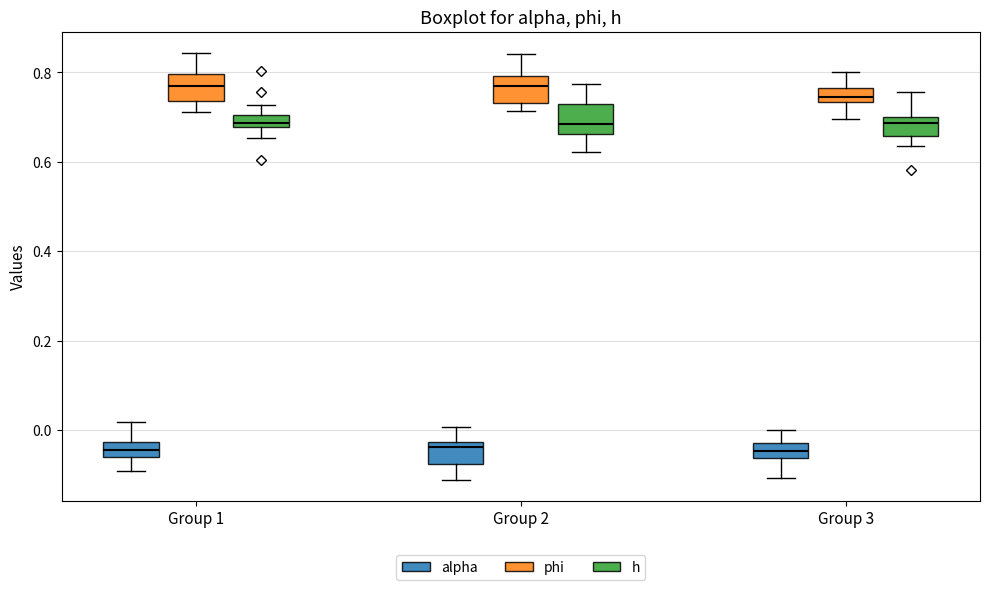

Where does the upper whisker of the box for Group 3 (h) end on the y-axis? The values are not printed on the chart, so give them approximately, as read against the axis.

0.76